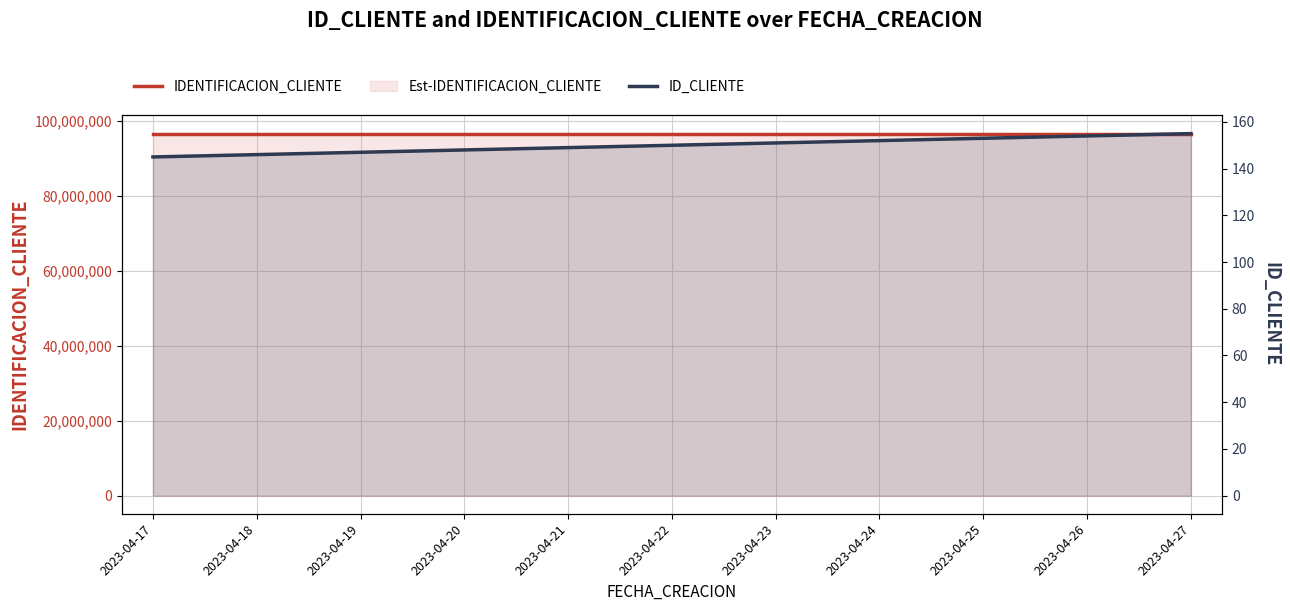

True or false: IDENTIFICACION_CLIENTE and ID_CLIENTE intersect in this chart.

False